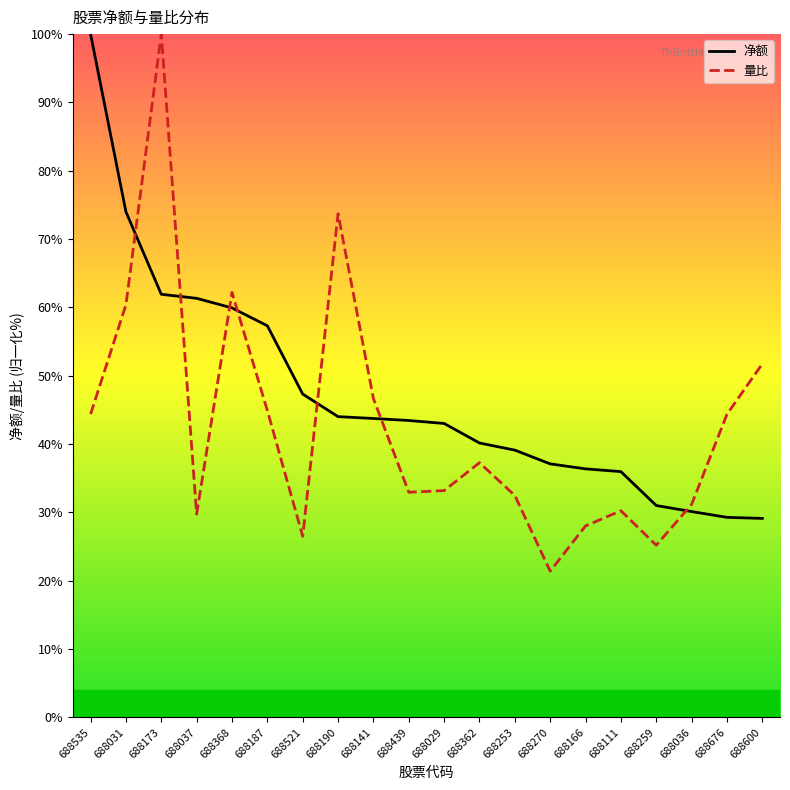

True or false: 净额 and 量比 cross at least once.

True